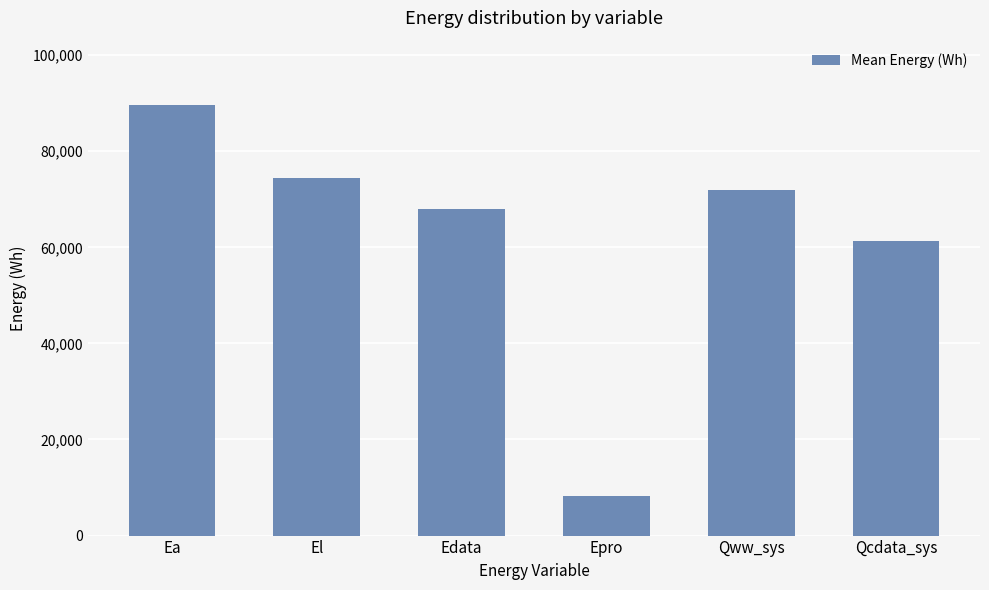

Between Ea and Qww_sys, which is larger?

Ea